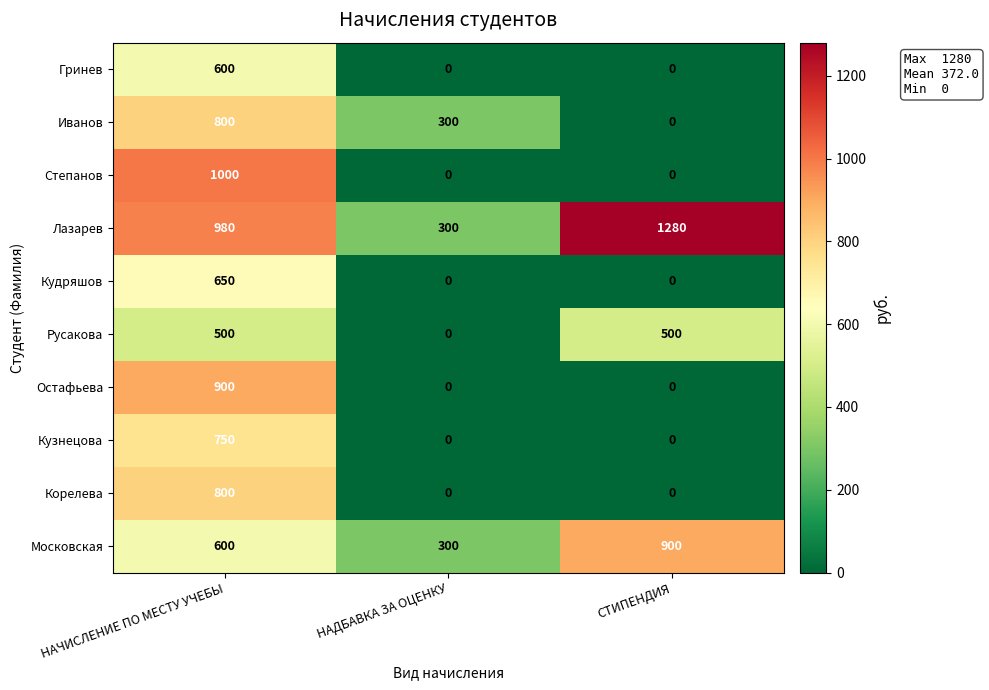

Which series has the largest range (max minus min)?

Степанов